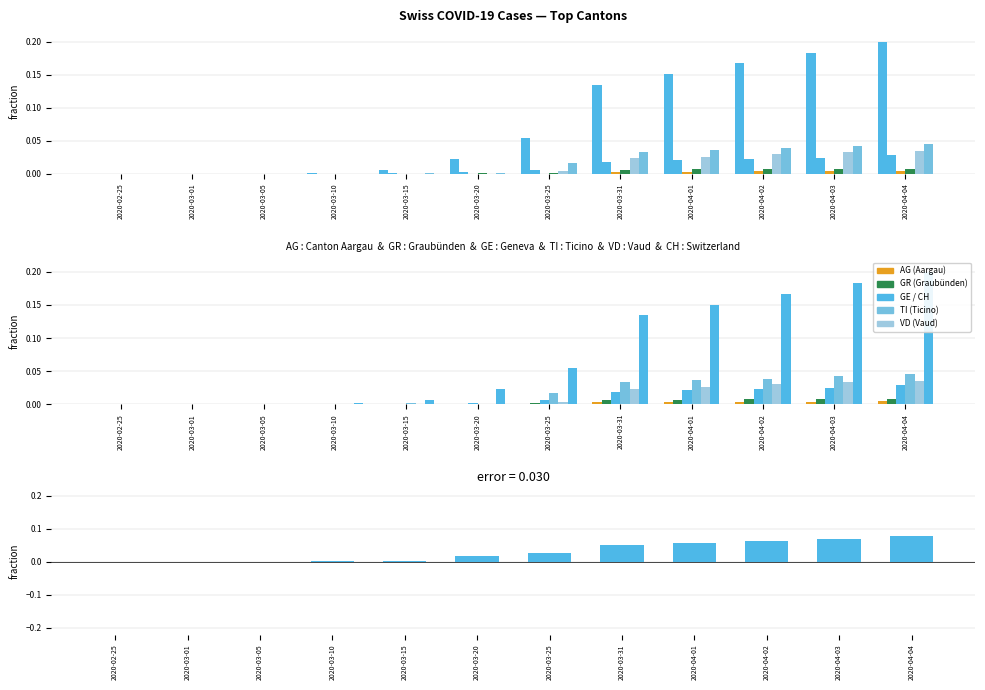

Which category has the lowest value in the VD series?

2020-02-25